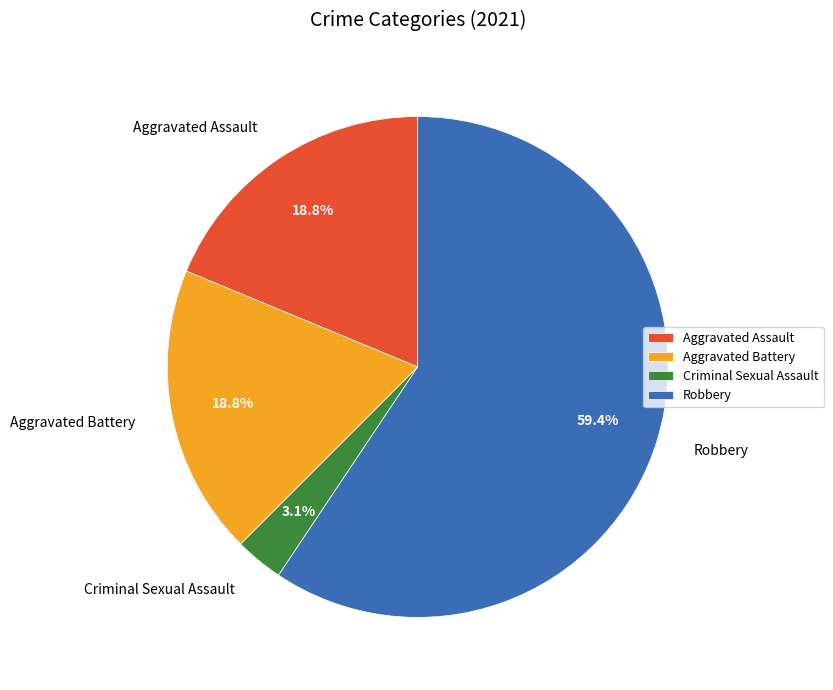

What is the largest slice in the pie chart?

Robbery